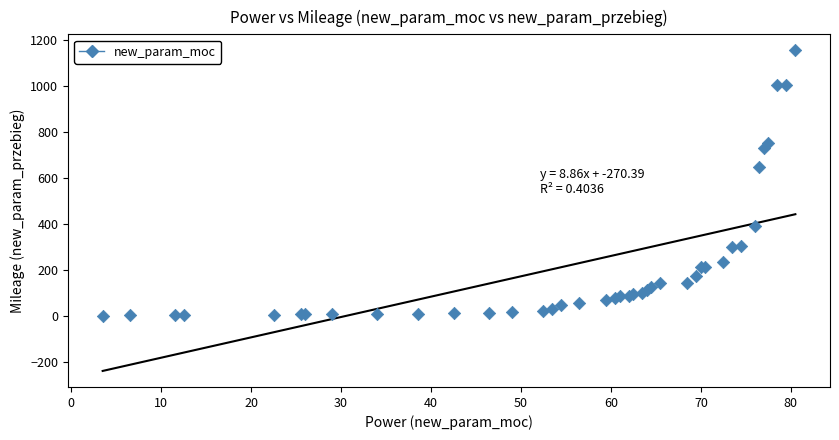

What Y value in the scatter plot is closest to 579?

647.5